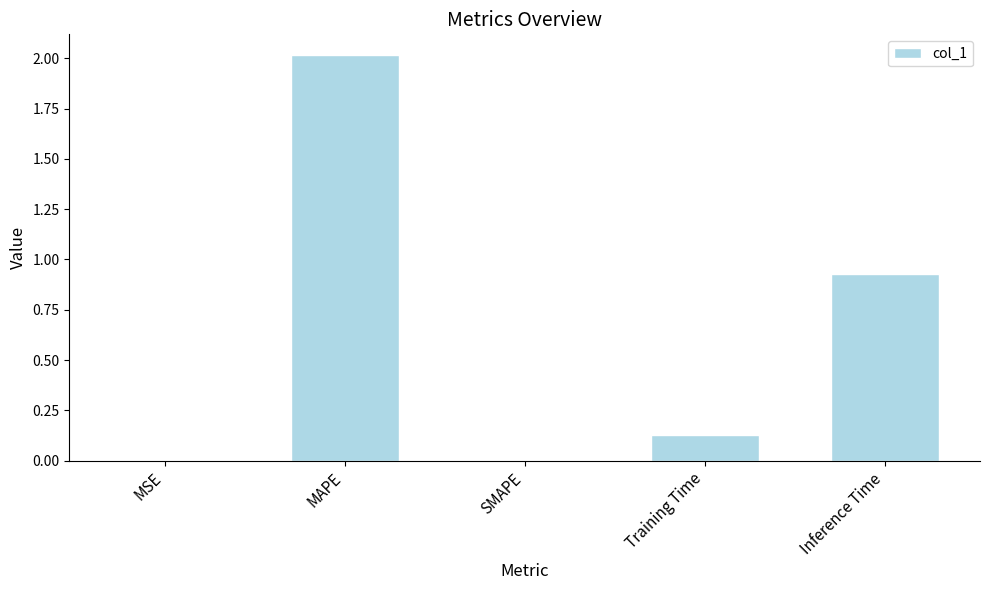

The chart shows a value of 0.0 at SMAPE. True or false?

True